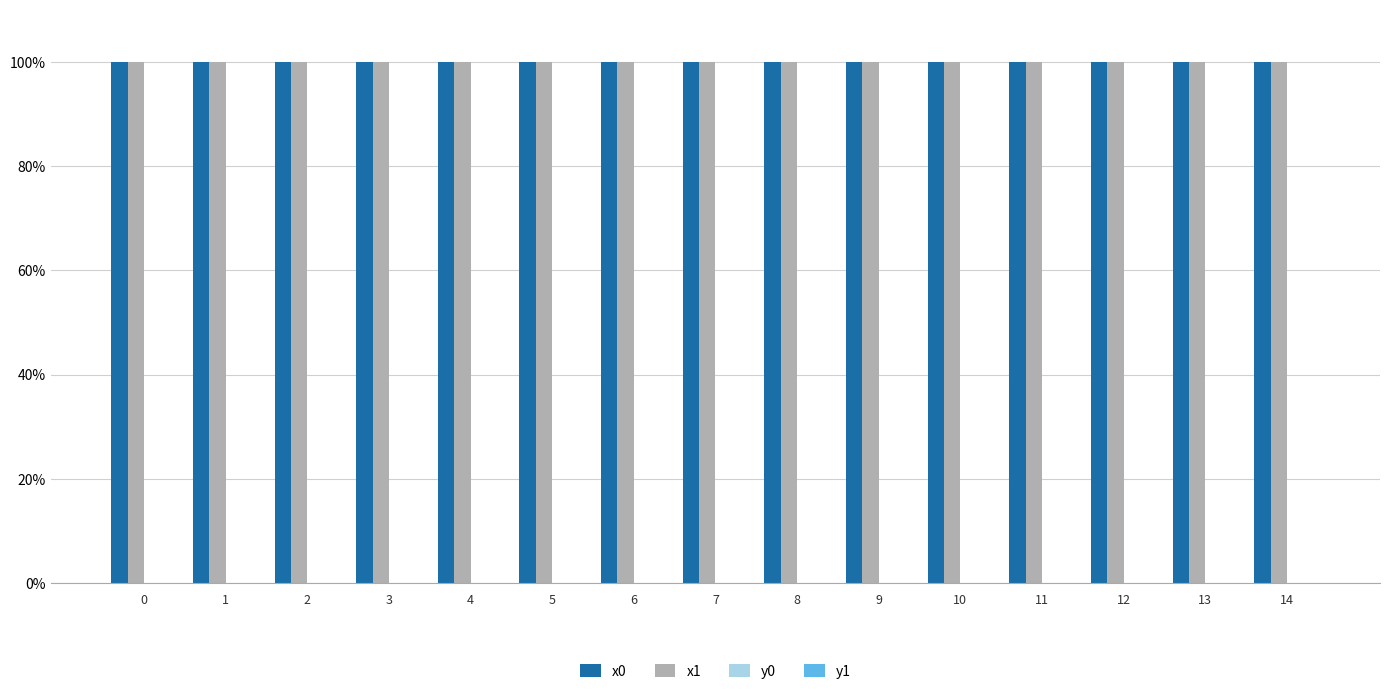

What is the sum of all x0 values?

1499.9